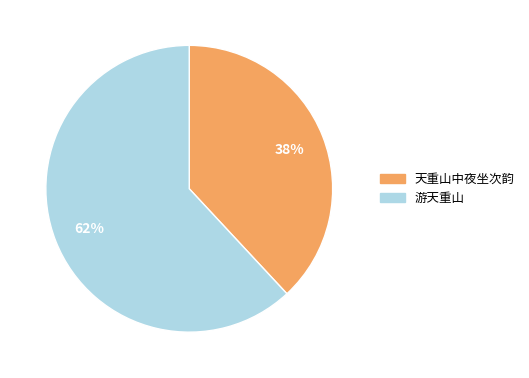

Rank the categories by value from lowest to highest.

天重山中夜坐次韵, 游天重山